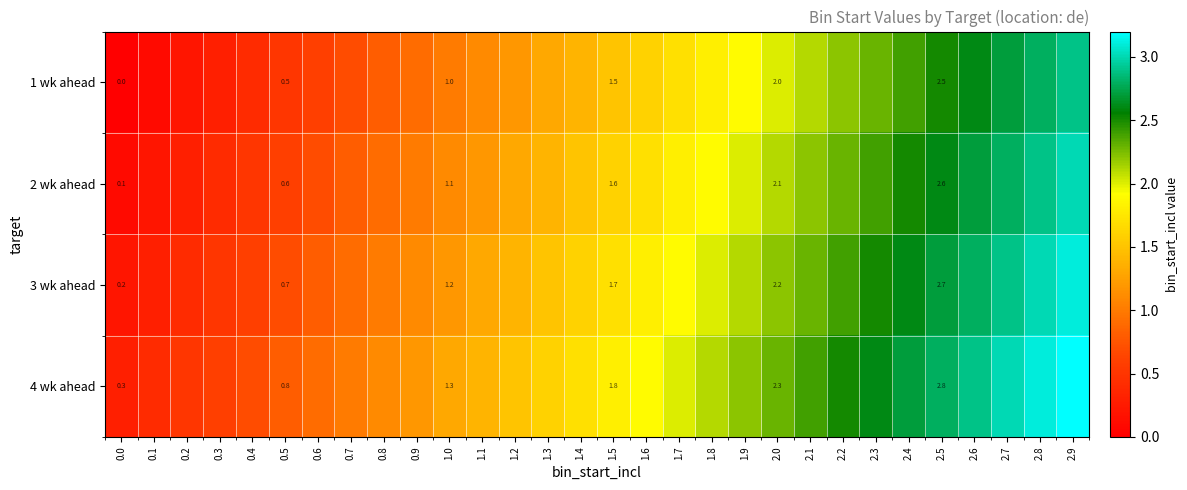

At which category is the sum across all series the highest?

2.9